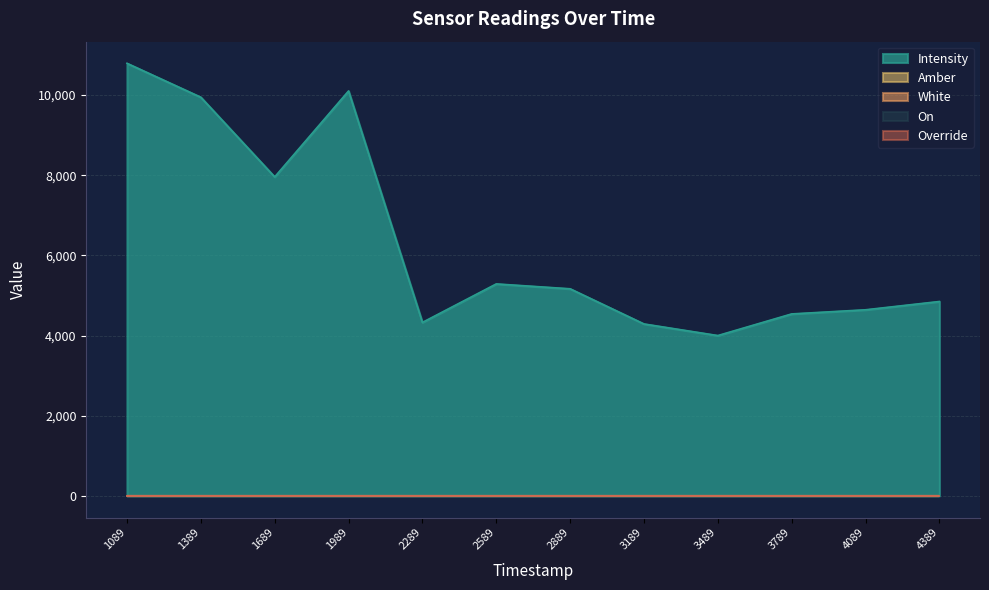

What is the highest value of the White series?

1.0